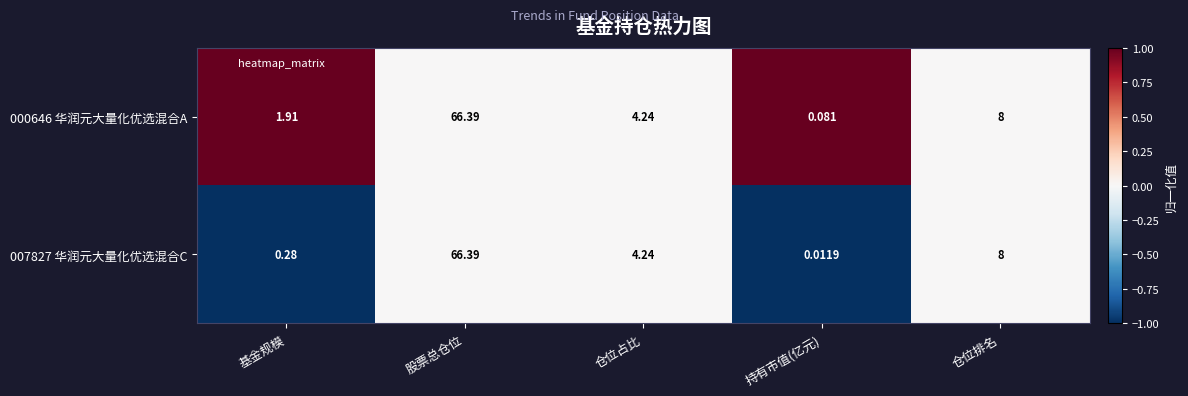

Which label corresponds to the largest value in the chart?

股票总仓位